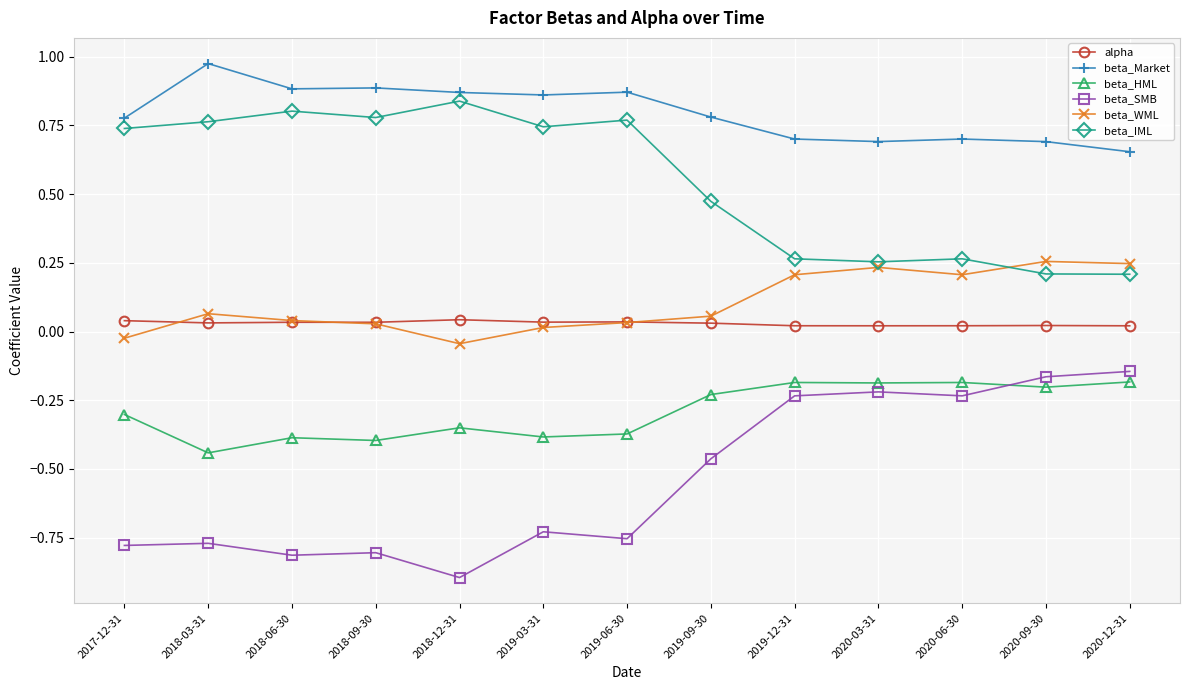

What is the label of the 8th point from the left?

2019-09-30